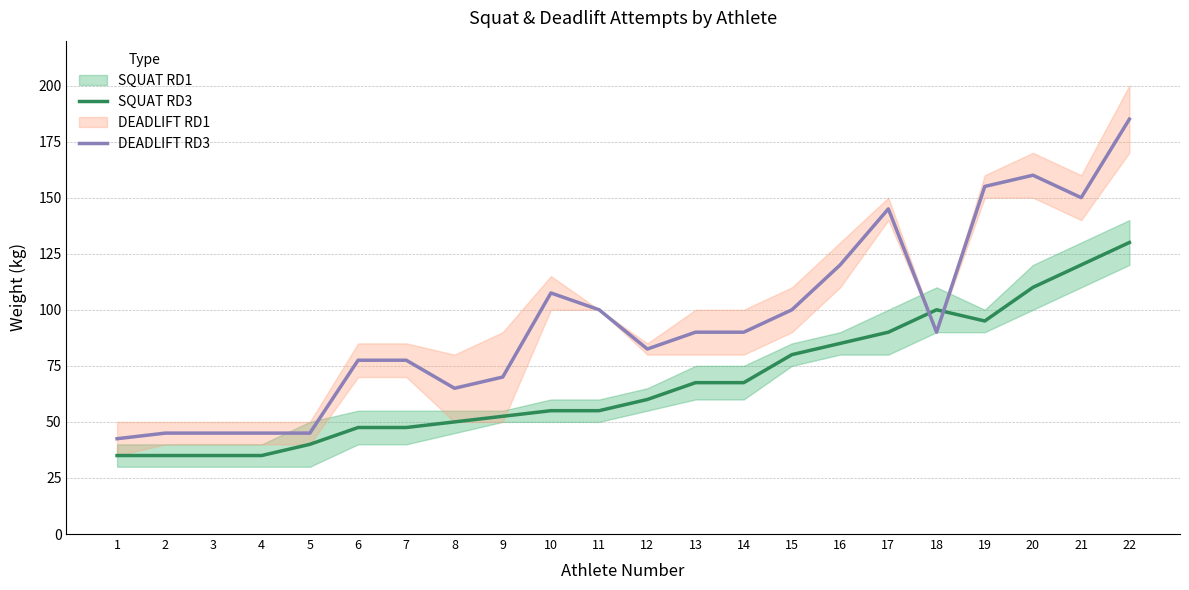

Is the value of DEADLIFT RD3 at 20 greater than the value of SQUAT RD3 at 13?

Yes